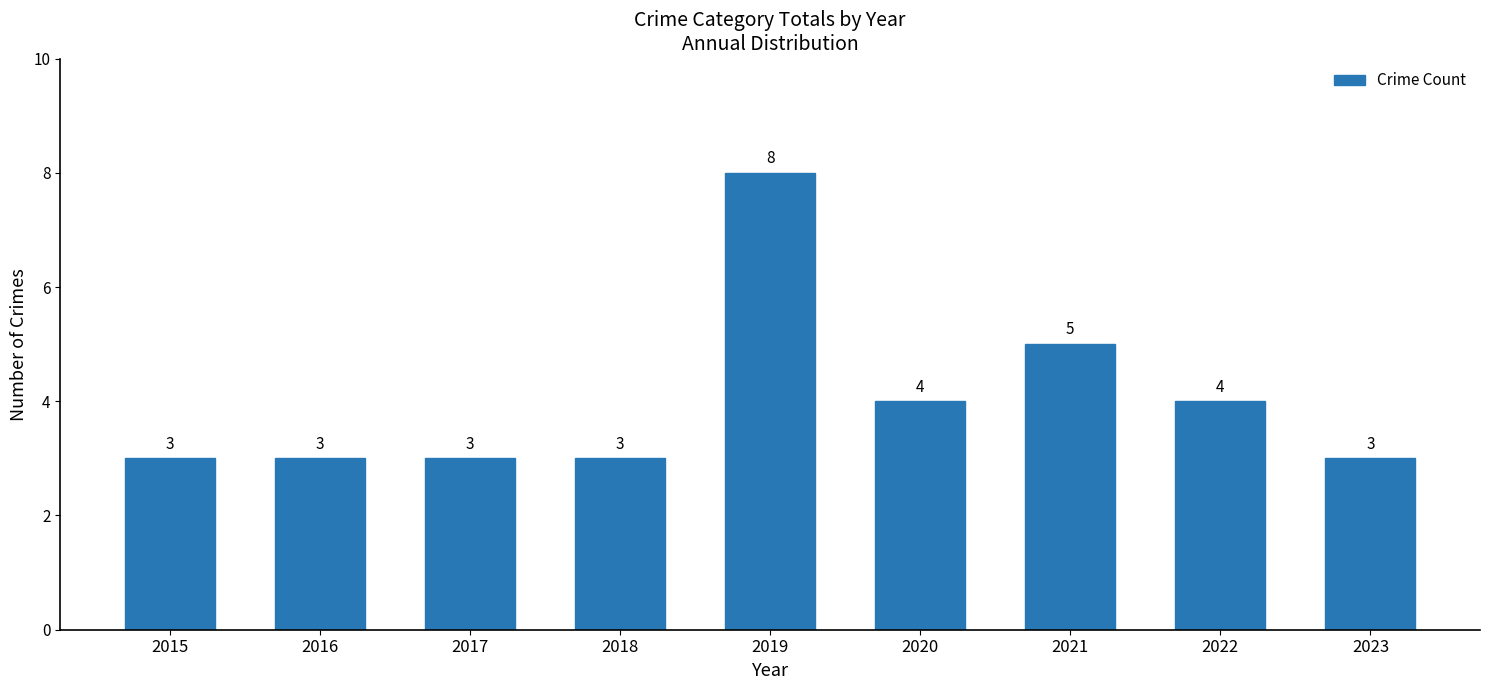

How many distinct data groups are displayed?

1